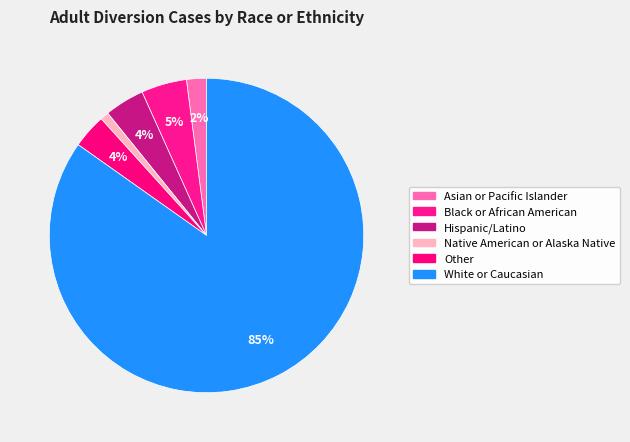

Is it true that Other is 11% of the pie?

False